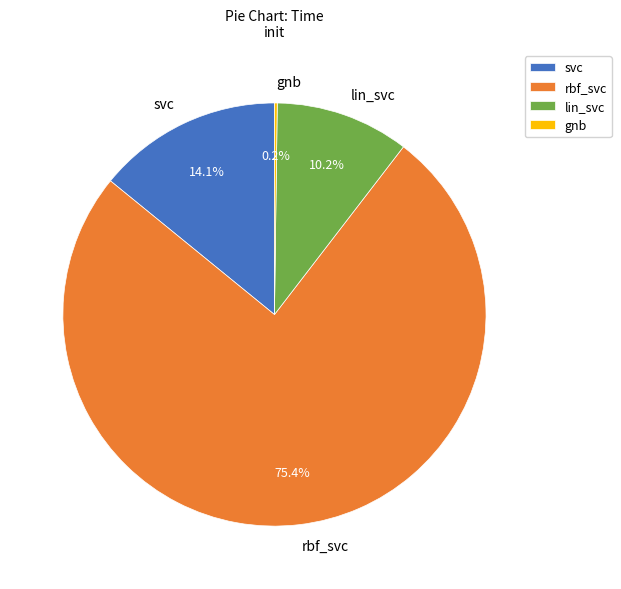

Which category has the biggest portion of the pie?

rbf_svc